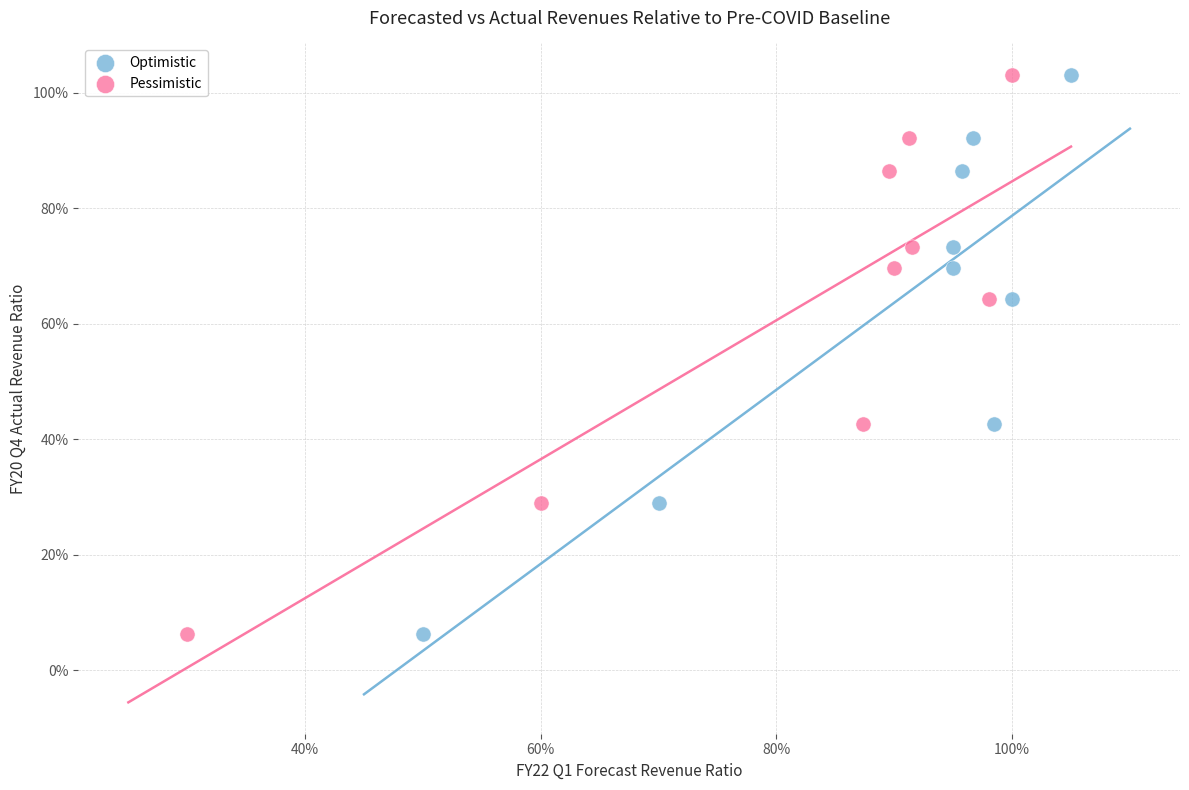

What are all the series names shown in the legend?

Optimistic, Pessimistic